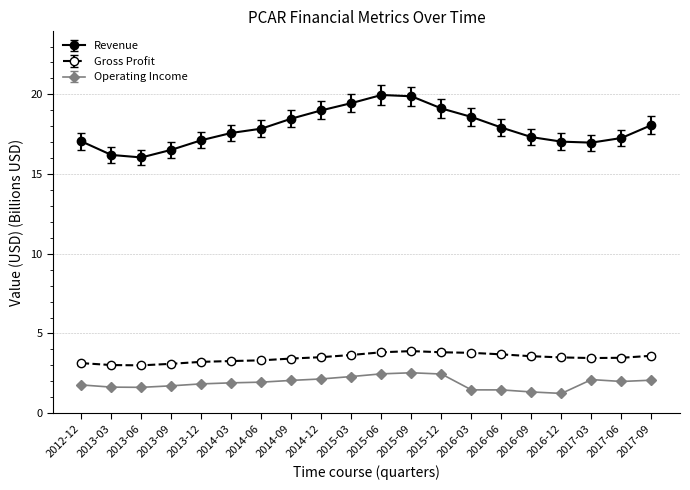

What is the smallest value displayed?

1.2